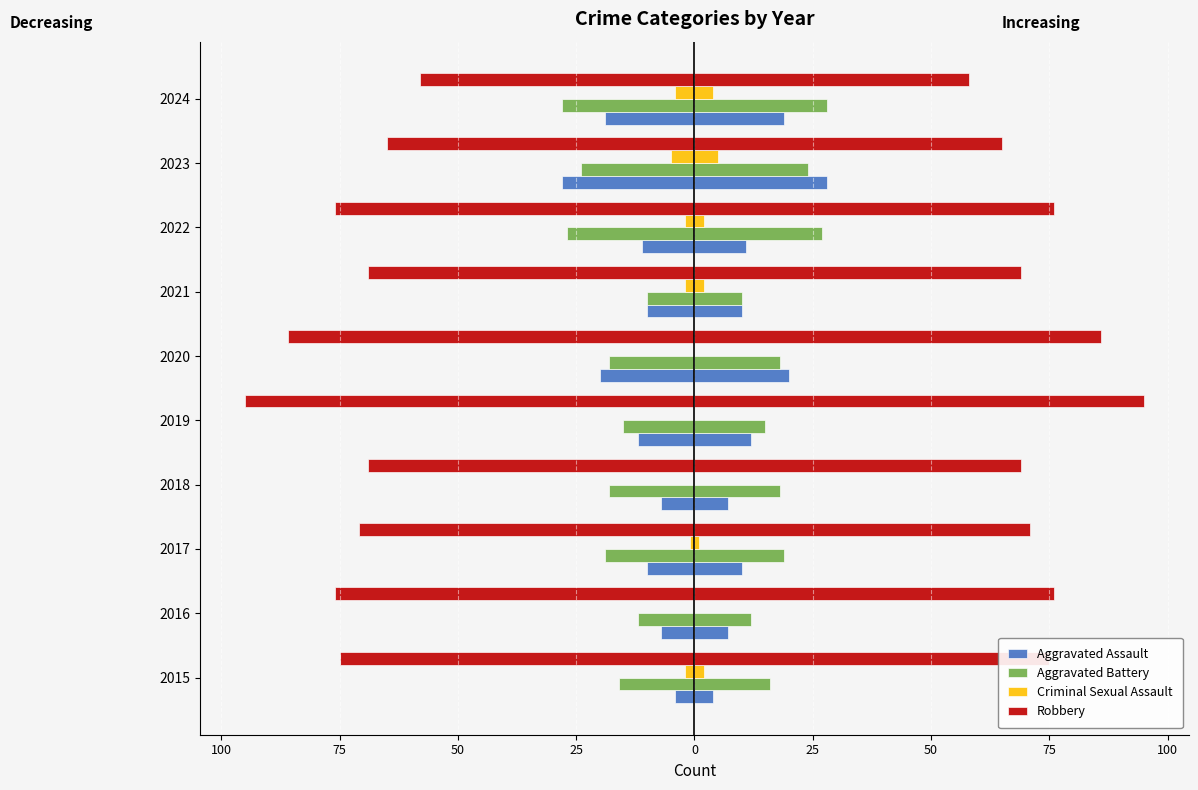

Reading left to right, extract all data points from this chart.

Aggravated Assault: -4	-7	-10	-7	-12	-20	-10	-11	-28	-19
Aggravated Battery: -16	-12	-19	-18	-15	-18	-10	-27	-24	-28
Criminal Sexual Assault: -2	0	-1	0	0	0	-2	-2	-5	-4
Robbery: -75	-76	-71	-69	-95	-86	-69	-76	-65	-58